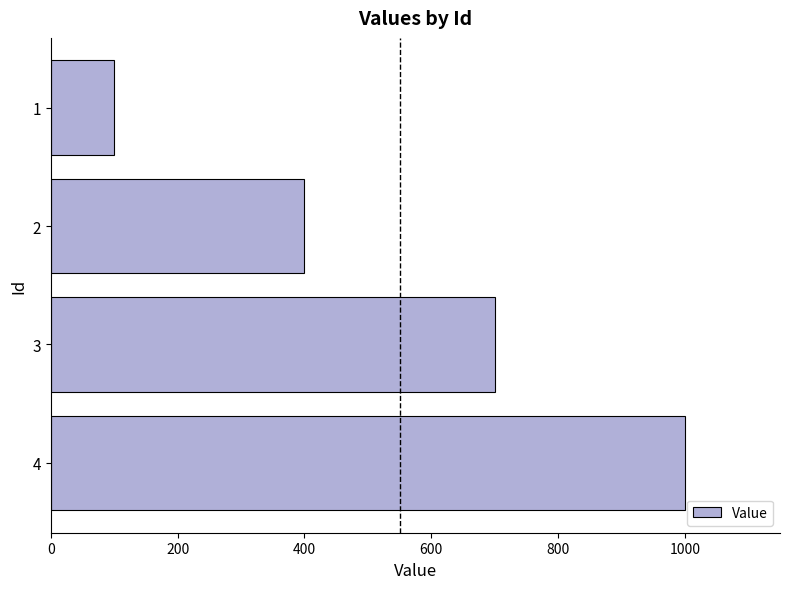

Which has a higher value, 2 or 4?

4